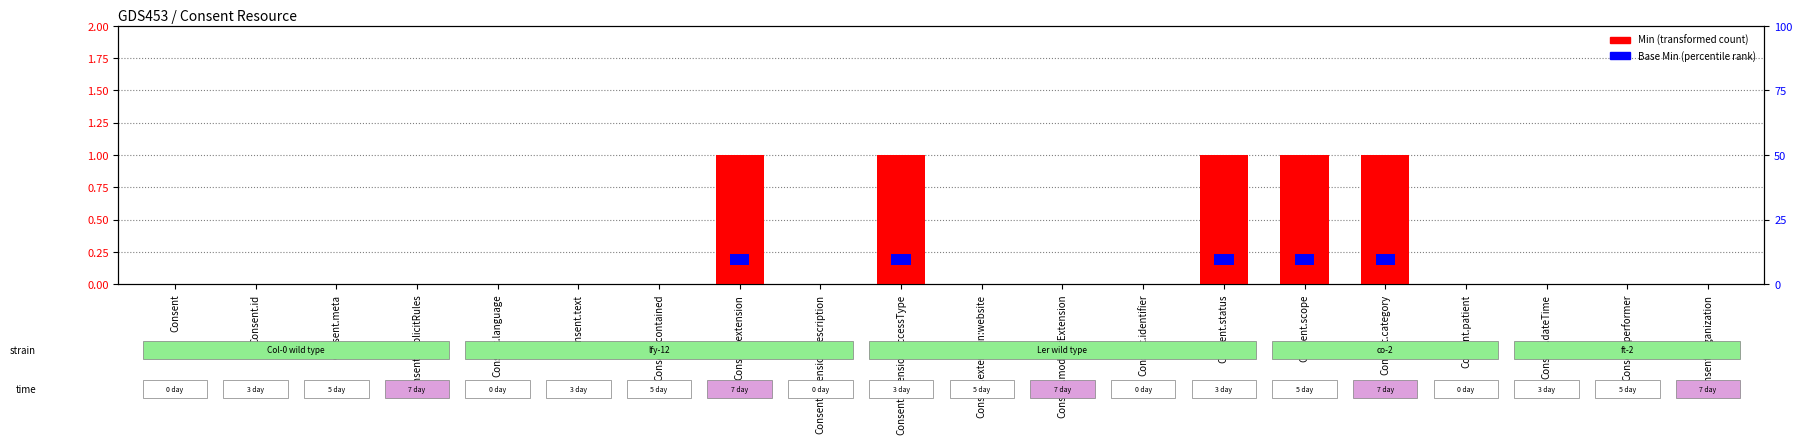

What is the value of the 14th bar from the left?

1